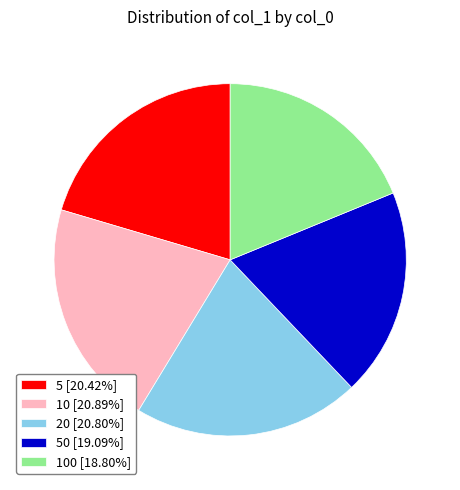

Is the sum of 50 [19.09%] and 100 [18.80%] greater than half?

No